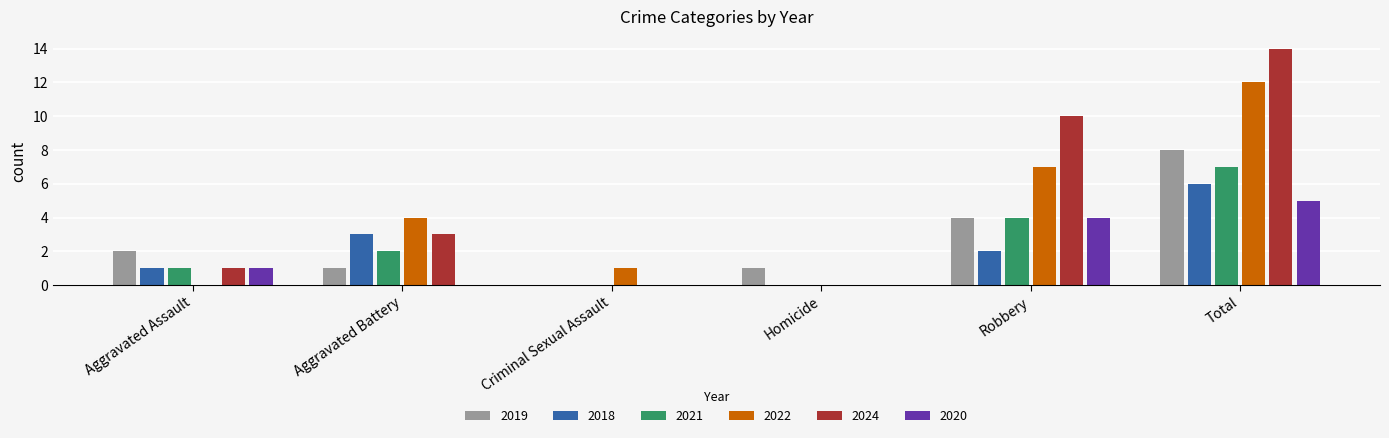

Which series changed the most between Aggravated Battery and Robbery?

2024